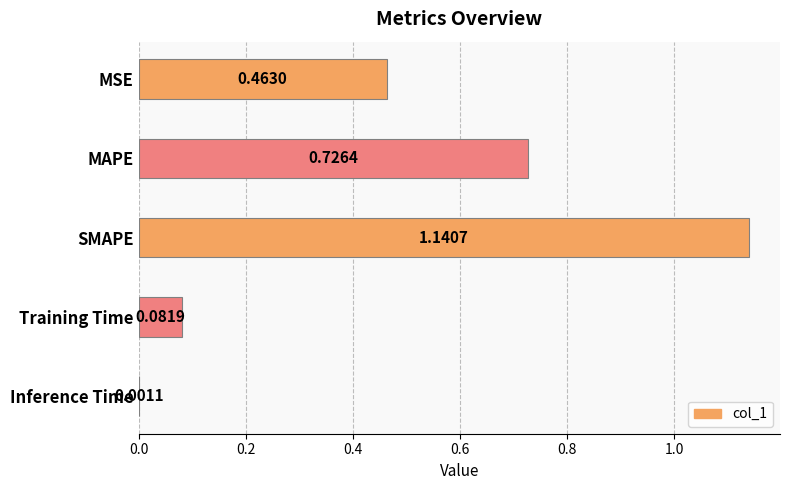

At which label is the value closest to 0?

Inference Time